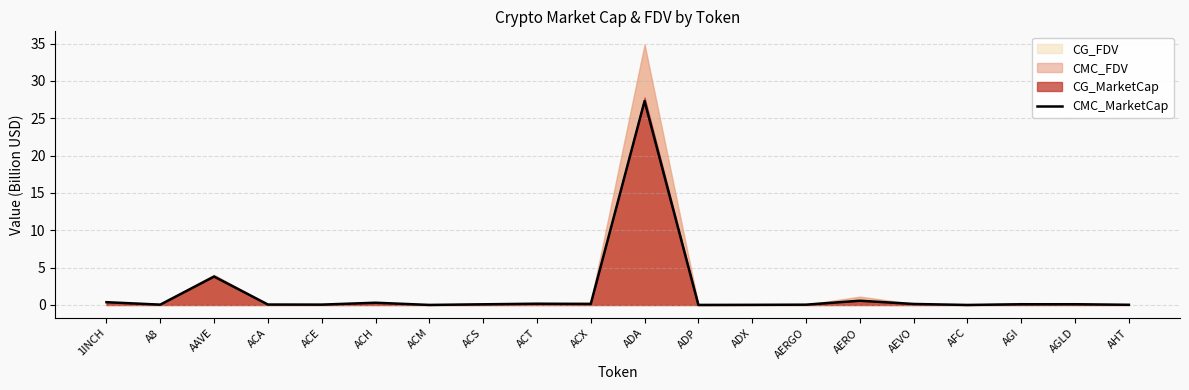

Reading left to right, extract all data points from this chart.

1INCH=0.4	A8=0.0	AAVE=3.8	ACA=0.1	ACE=0.0	ACH=0.3	ACM=0.0	ACS=0.1	ACT=0.2	ACX=0.1	ADA=27.3	ADP=0.0	ADX=0.0	AERGO=0.0	AERO=0.6	AEVO=0.1	AFC=0.0	AGI=0.1	AGLD=0.1	AHT=0.0